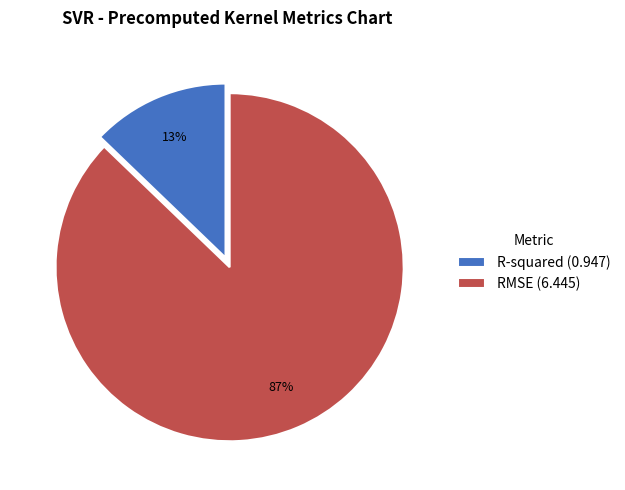

Which category has the biggest portion of the pie?

RMSE